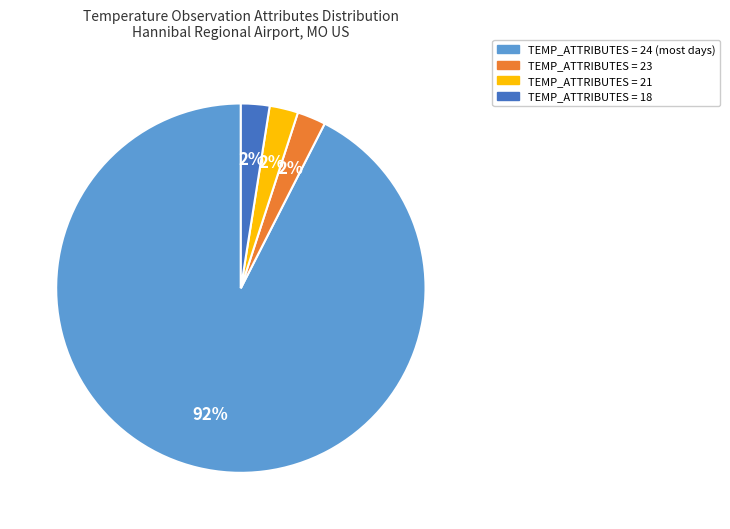

Is there any slice that represents more than half of the pie?

Yes